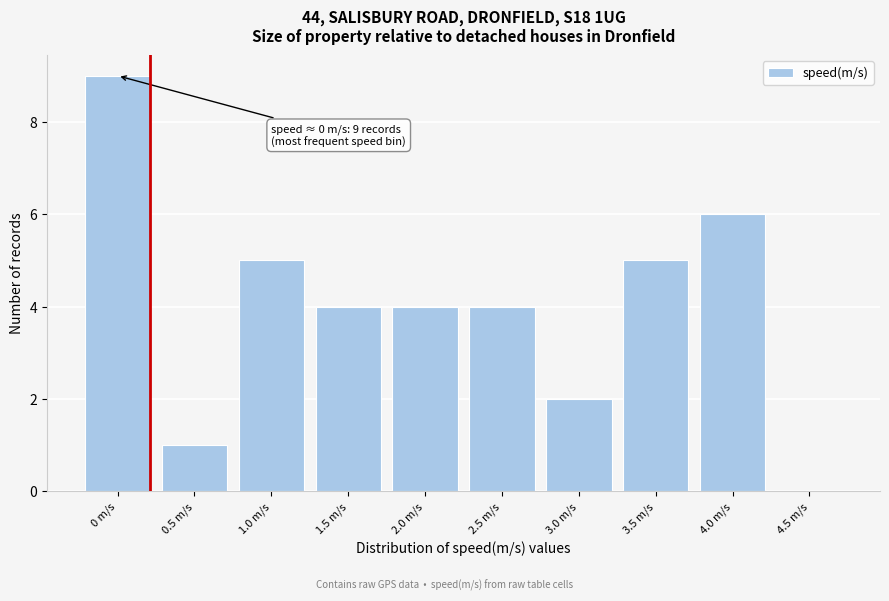

Reading left to right, what are all the values shown in this chart?

0 m/s=9	0.5 m/s=1	1.0 m/s=5	1.5 m/s=4	2.0 m/s=4	2.5 m/s=4	3.0 m/s=2	3.5 m/s=5	4.0 m/s=6	4.5 m/s=0